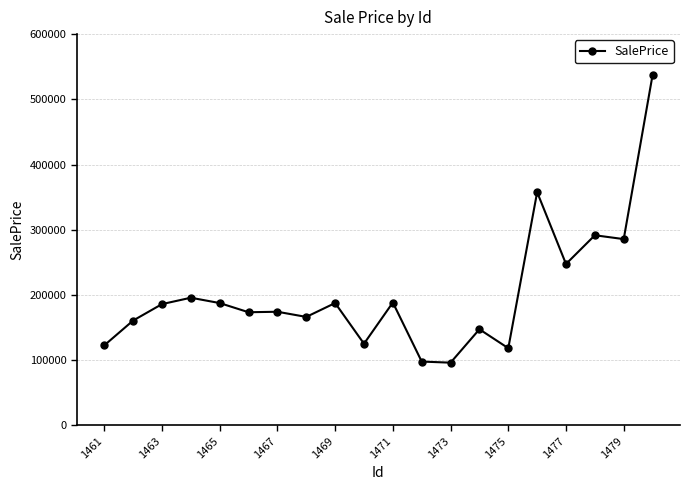

What is the average value?

202363.1